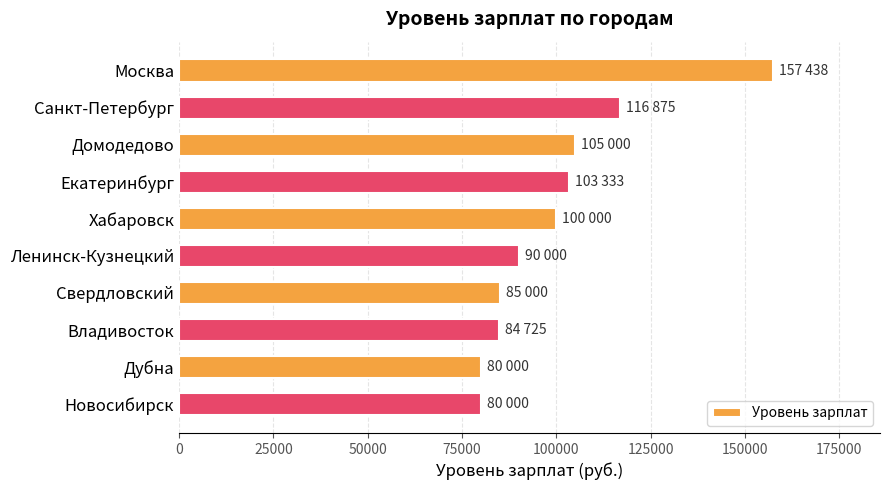

How many values are below 100000?

5